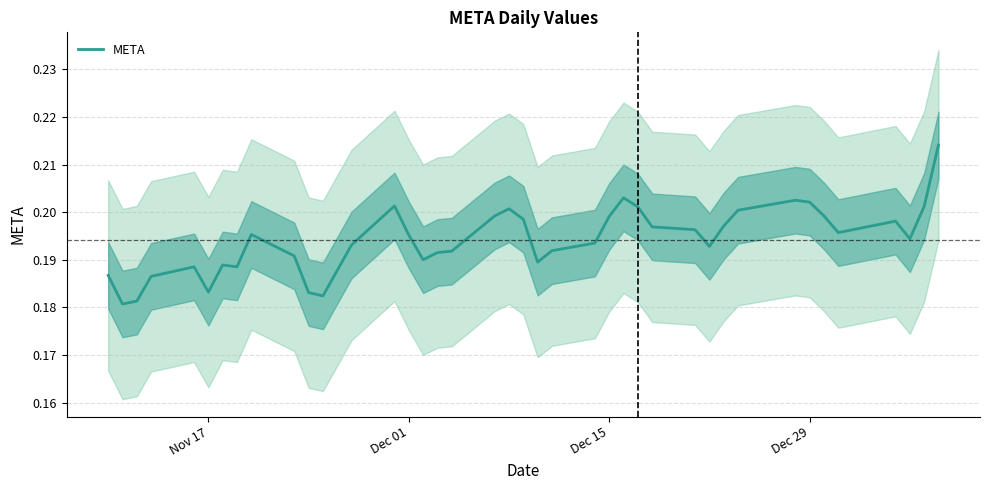

What is the greatest value displayed?

0.2